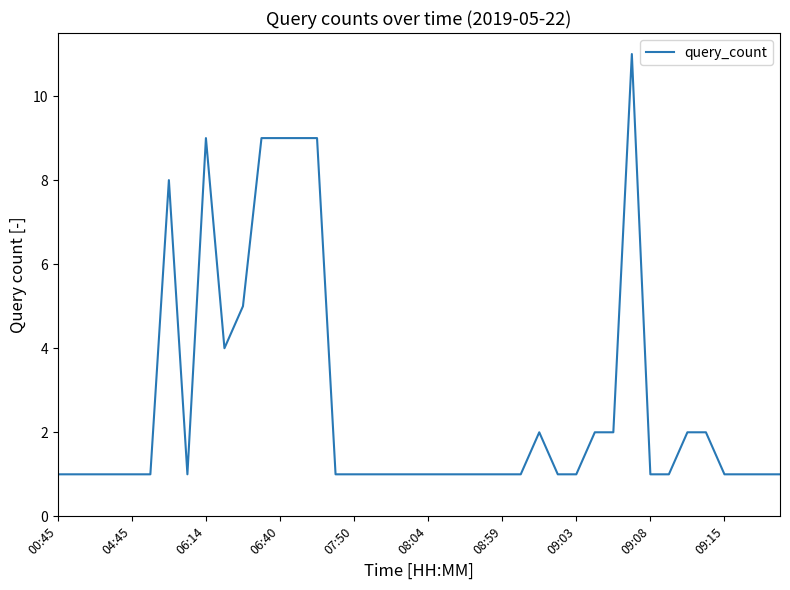

Count the values in the range 1 to 2.

31